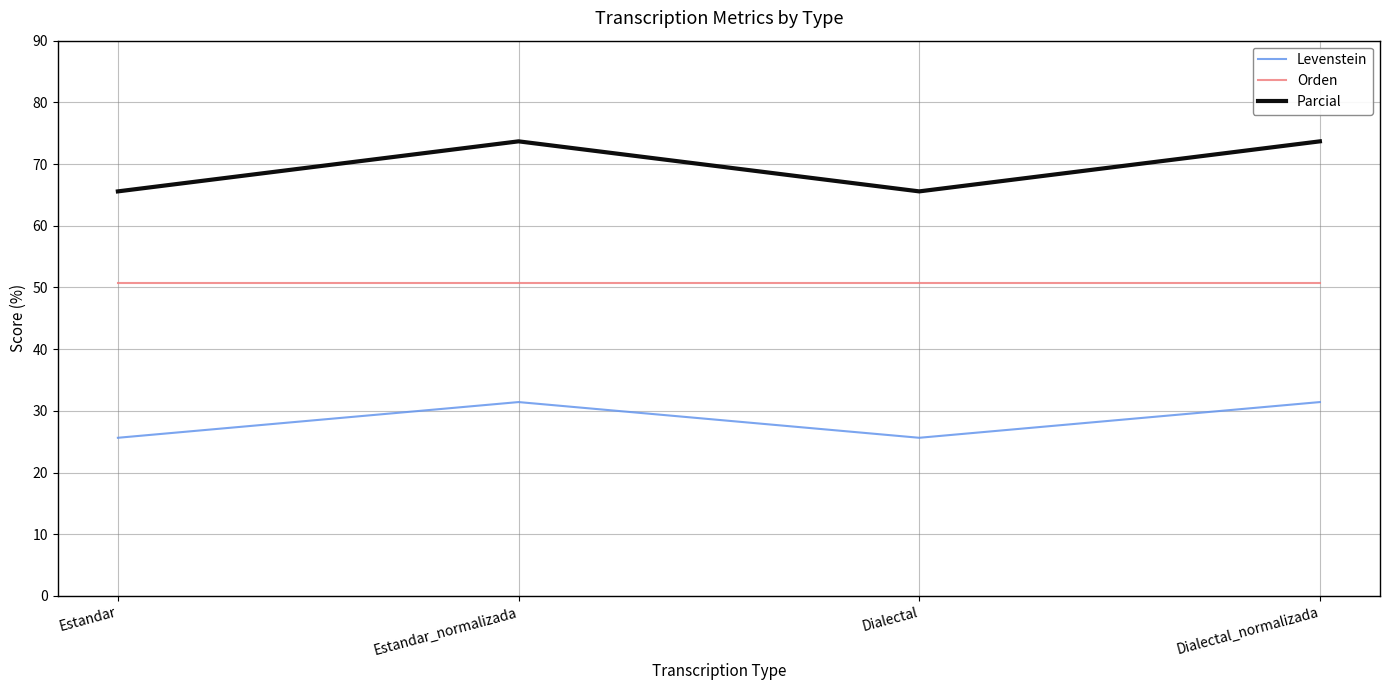

True or false: Parcial and Levenstein cross at least once.

False